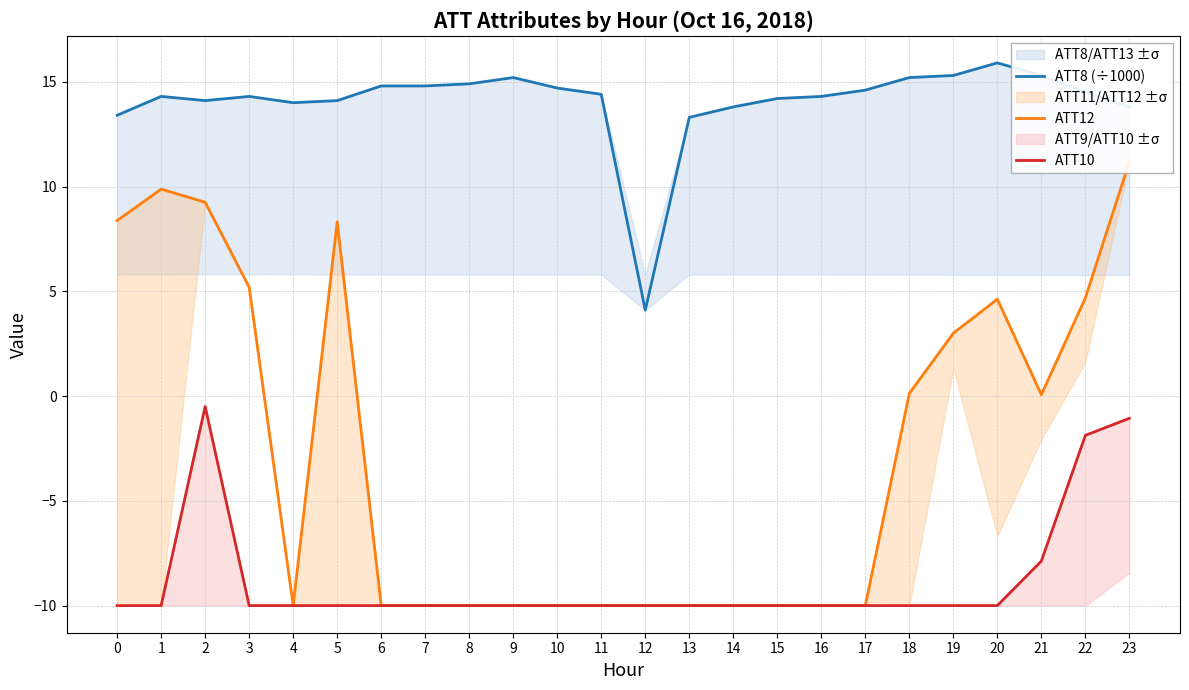

Reading right to left, transcribe all the data shown in this chart.

ATT8 (÷1000): 13.8	14.5	15.3	15.9	15.3	15.2	14.6	14.3	14.2	13.8	13.3	4.1	14.4	14.7	15.2	14.9	14.8	14.8	14.1	14.0	14.3	14.1	14.3	13.4
ATT12: 11.2	4.7	0.1	4.6	3.0	0.1	-10.0	-10.0	-10.0	-10.0	-10.0	-10.0	-10.0	-10.0	-10.0	-10.0	-10.0	-10.0	8.3	-10.0	5.2	9.2	9.9	8.4
ATT10: -1.1	-1.9	-7.9	-10.0	-10.0	-10.0	-10.0	-10.0	-10.0	-10.0	-10.0	-10.0	-10.0	-10.0	-10.0	-10.0	-10.0	-10.0	-10.0	-10.0	-10.0	-0.5	-10.0	-10.0